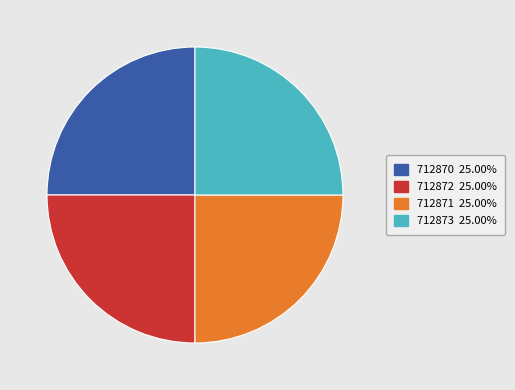

Approximately how many times larger is the value at 712870 compared to 712871?

1.0